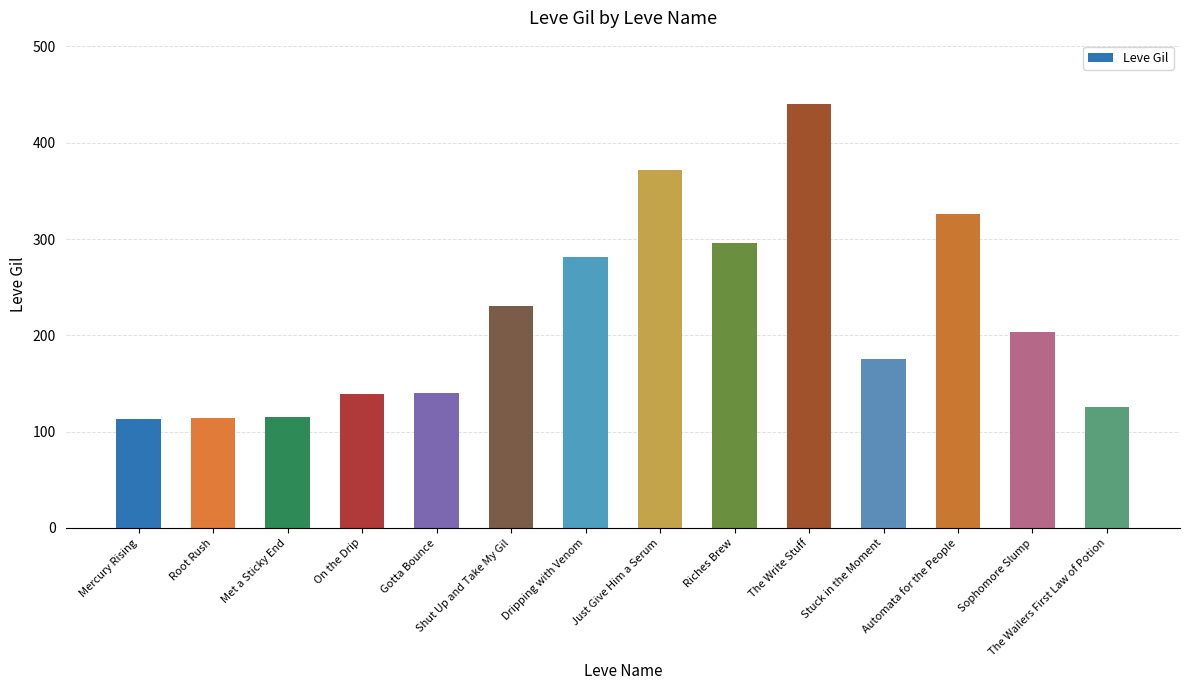

What is the label of the 1st bar from the left?

Mercury Rising